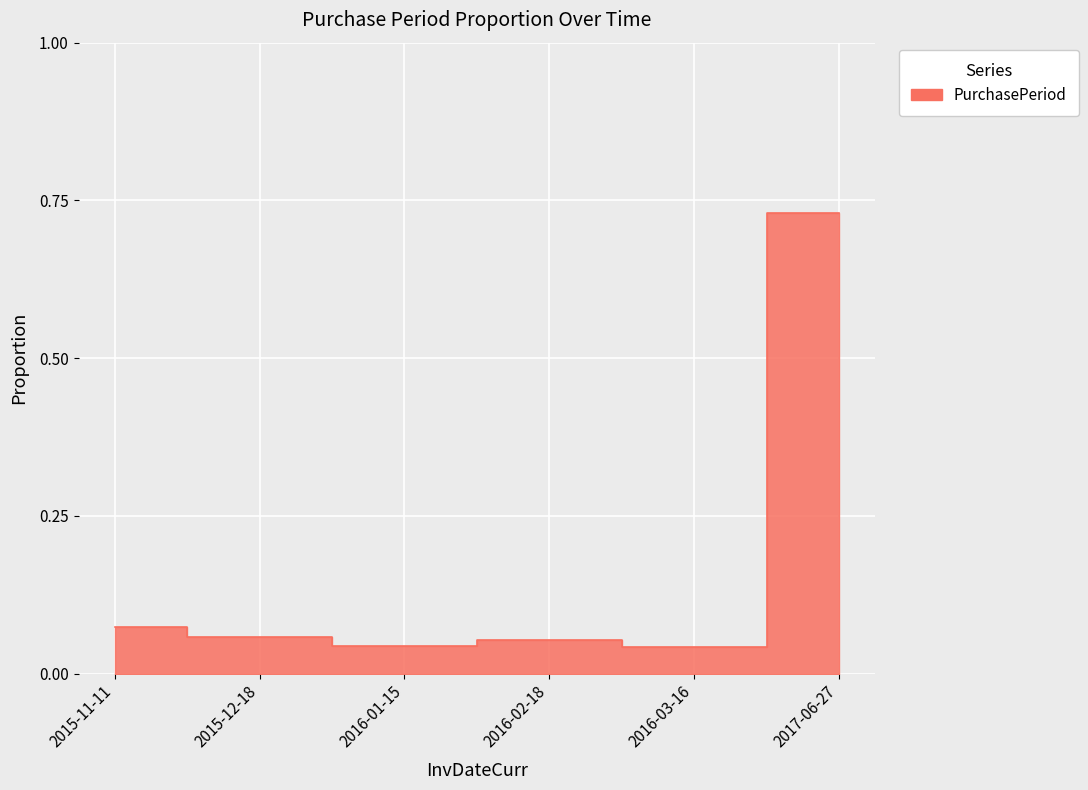

Reading right to left, extract all data points from this chart.

2017-06-27=0.7	2016-03-16=0.0	2016-02-18=0.1	2016-01-15=0.0	2015-12-18=0.1	2015-11-11=0.1